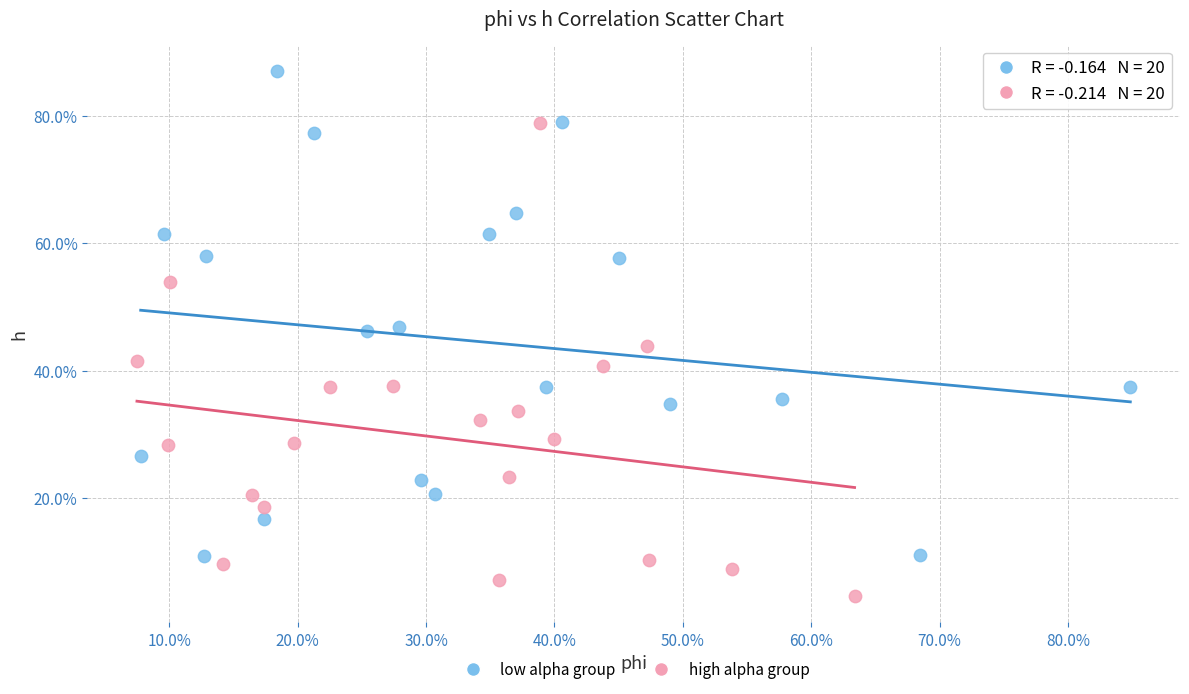

Which series reaches the maximum Y coordinate?

low alpha group